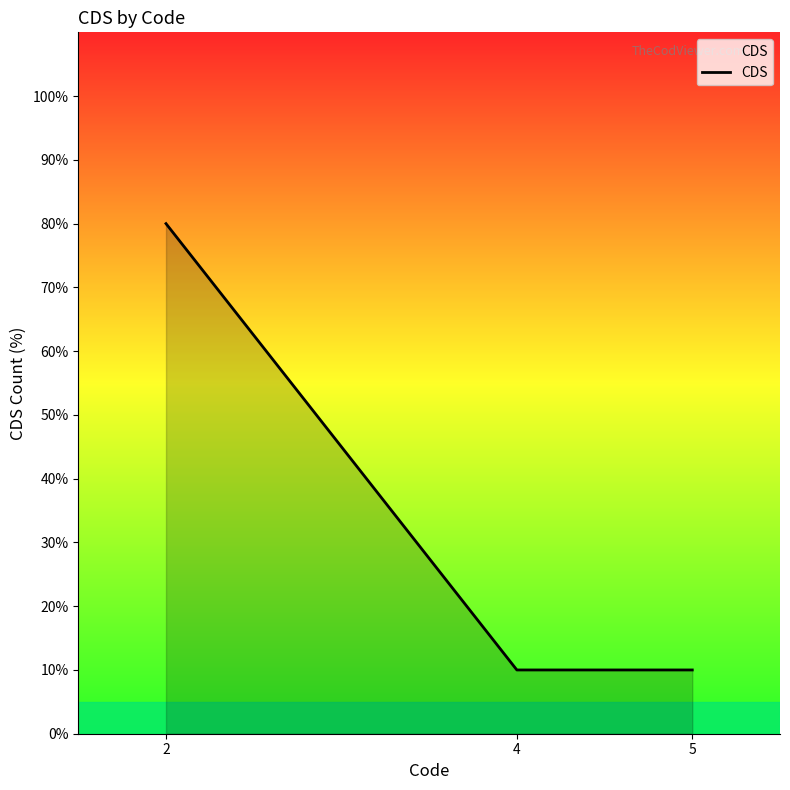

How many lines are shown in the chart?

1